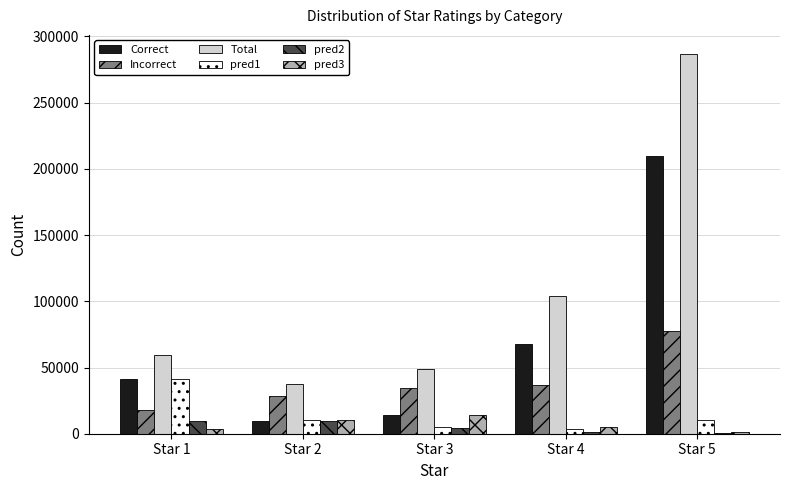

At which label is Correct closest to 109390?

Star 4